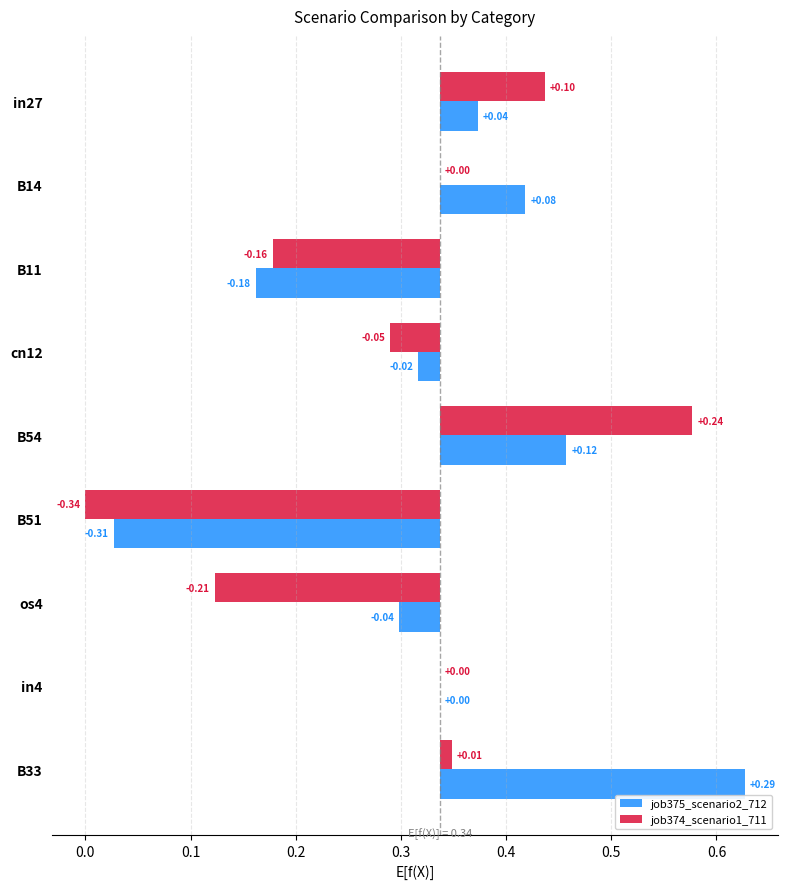

What is the difference between the maximum and minimum values in the job375_scenario2_712 series?

0.6